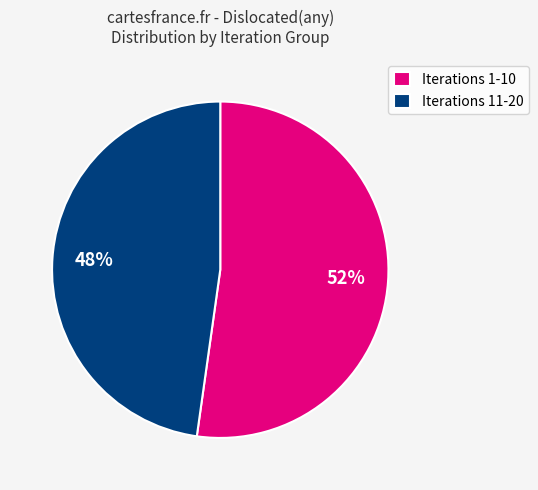

The Iterations 11-20 slice represents 56% of the pie. True or false?

False